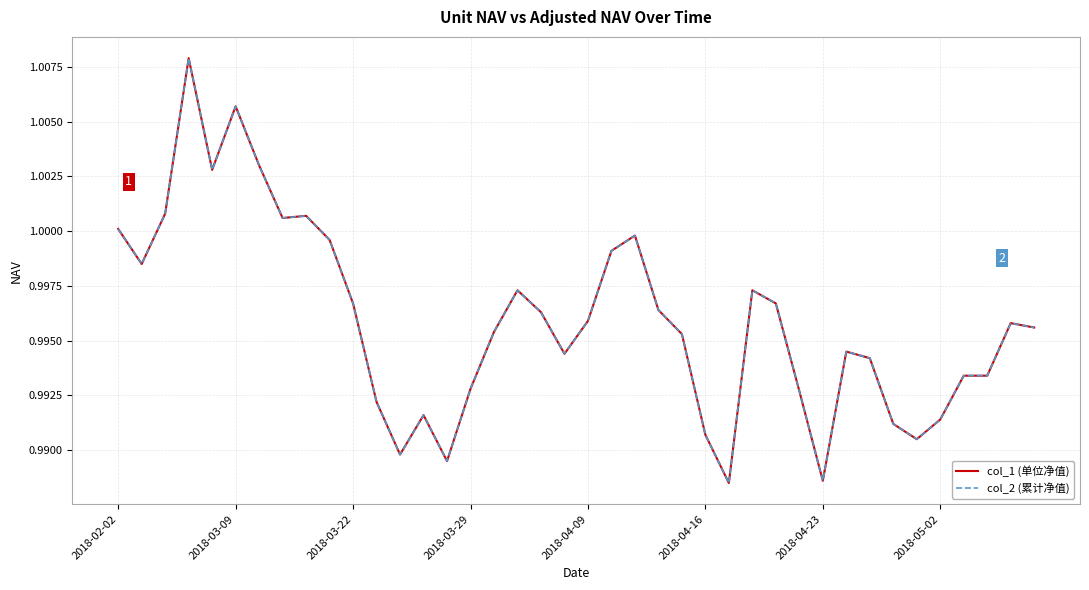

Reading left to right, extract all data points from this chart.

col_1 (单位净值): 1.0	1.0	1.0	1.0	1.0	1.0	1.0	1.0	1.0	1.0	1.0	1.0	1.0	1.0	1.0	1.0	1.0	1.0	1.0	1.0	1.0	1.0	1.0	1.0	1.0	1.0	1.0	1.0	1.0	1.0	1.0	1.0	1.0	1.0	1.0	1.0	1.0	1.0	1.0	1.0
col_2 (累计净值): 1.0	1.0	1.0	1.0	1.0	1.0	1.0	1.0	1.0	1.0	1.0	1.0	1.0	1.0	1.0	1.0	1.0	1.0	1.0	1.0	1.0	1.0	1.0	1.0	1.0	1.0	1.0	1.0	1.0	1.0	1.0	1.0	1.0	1.0	1.0	1.0	1.0	1.0	1.0	1.0